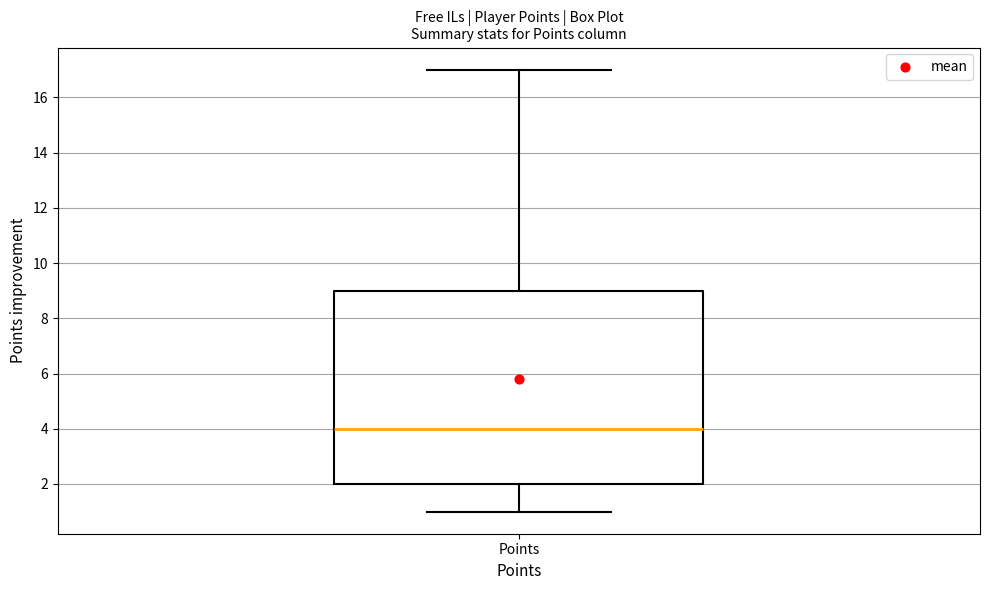

Where does the upper whisker of the box for Points end on the y-axis? The values are not printed on the chart, so give them approximately, as read against the axis.

17